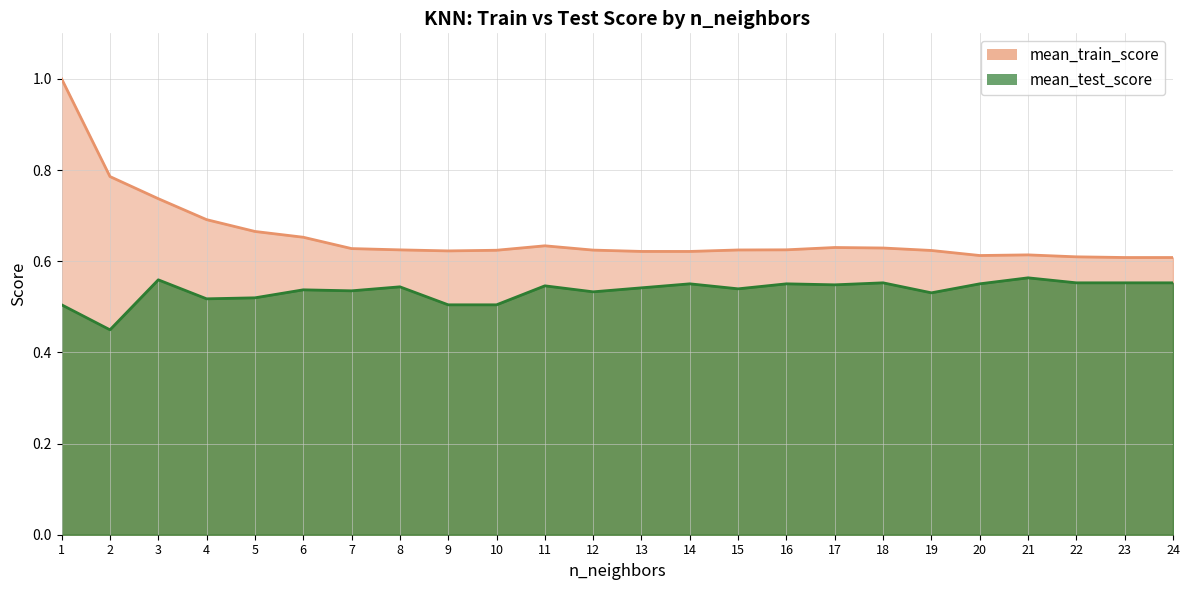

Rank the series at 4 from highest to lowest value.

mean_train_score, mean_test_score